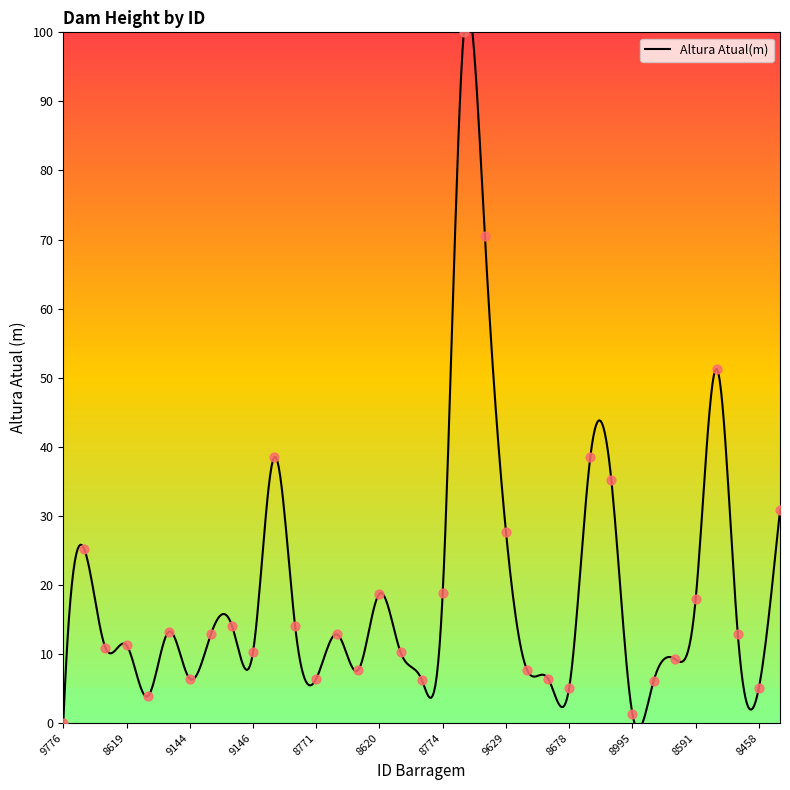

What is the ratio of the value at 8422 to the value at 8381?

2.7